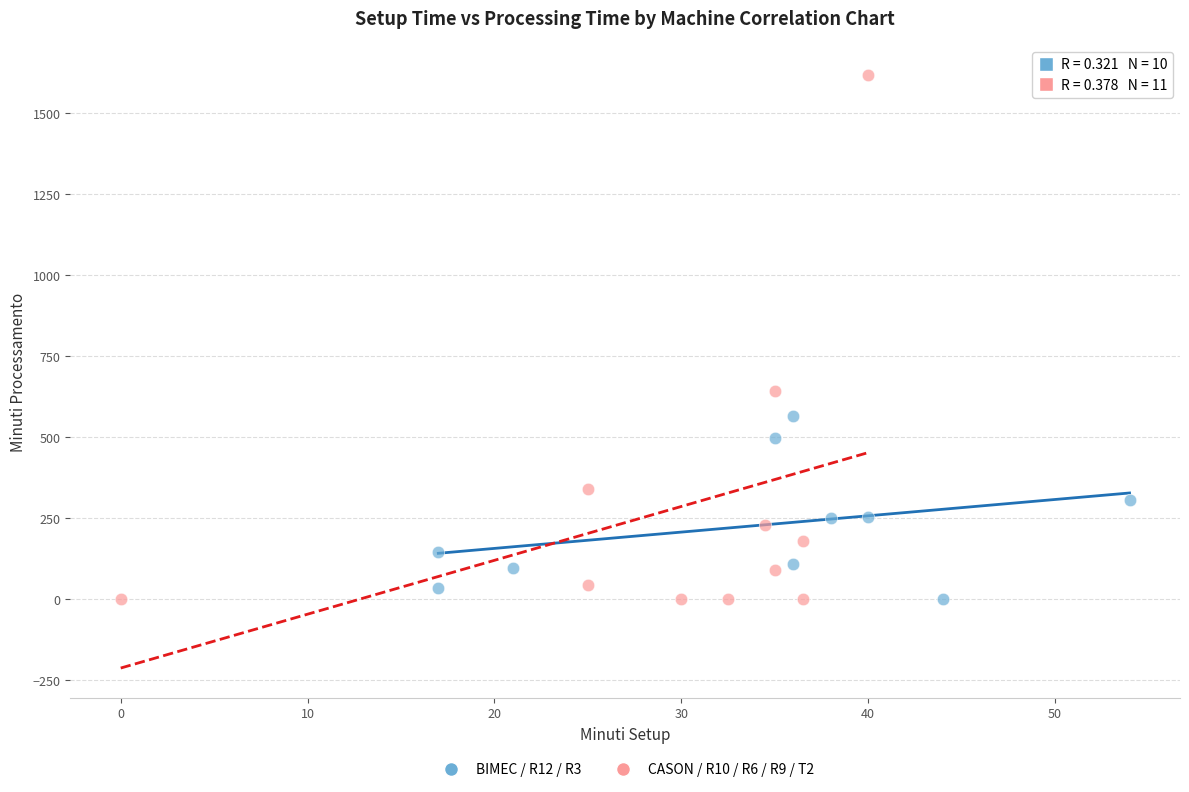

Which series reaches the maximum Y coordinate?

CASON / R10 / R6 / R9 / T2